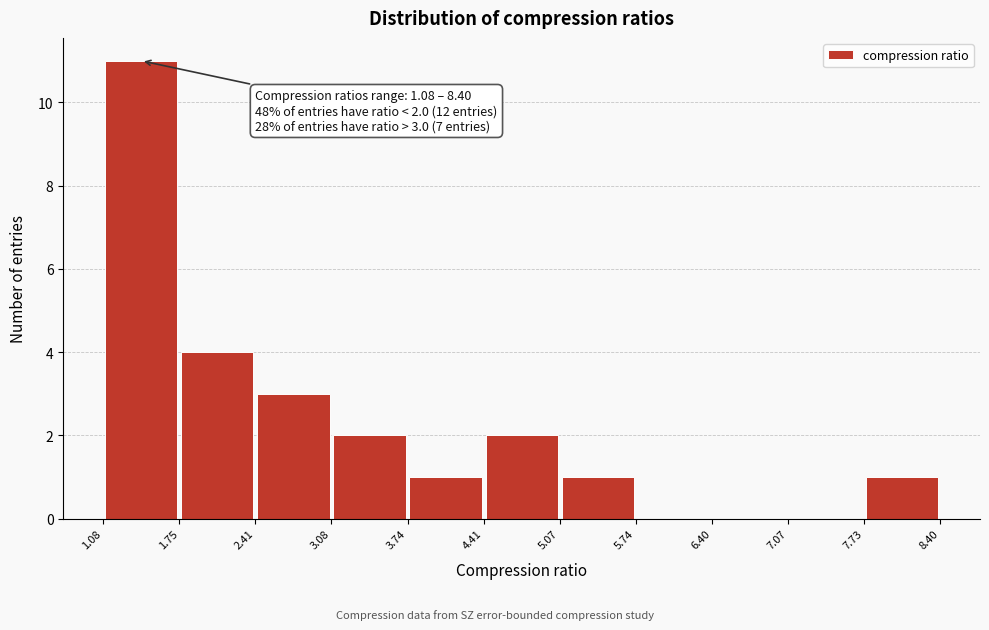

Which range on the x-axis has the tallest bar?

1.08 to 1.75